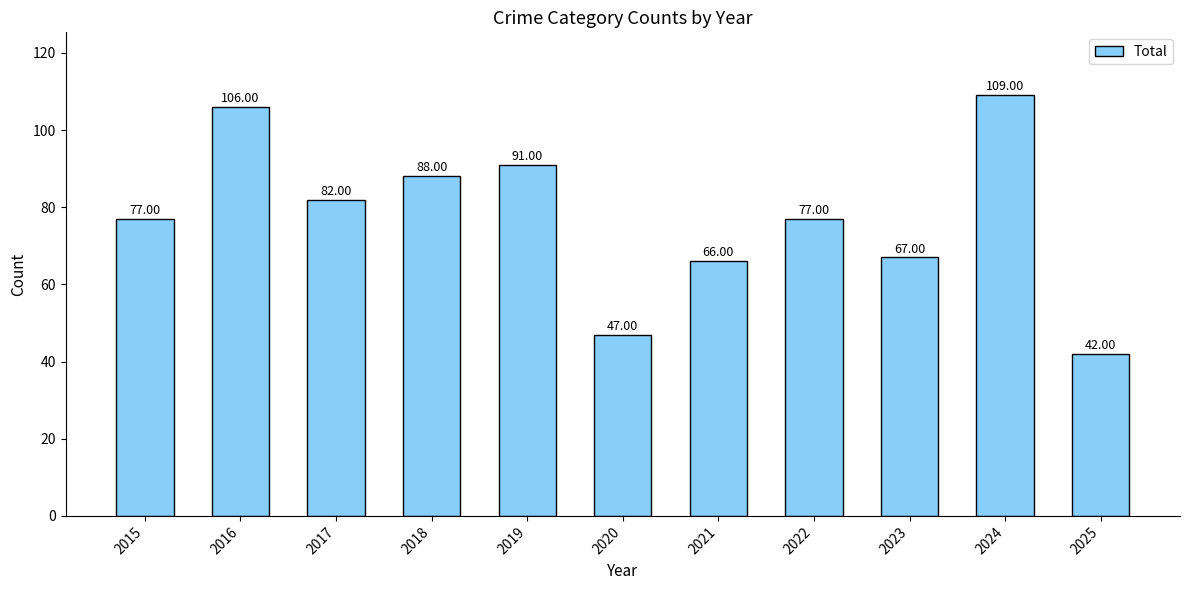

Between 2018 and 2021, which is larger?

2018